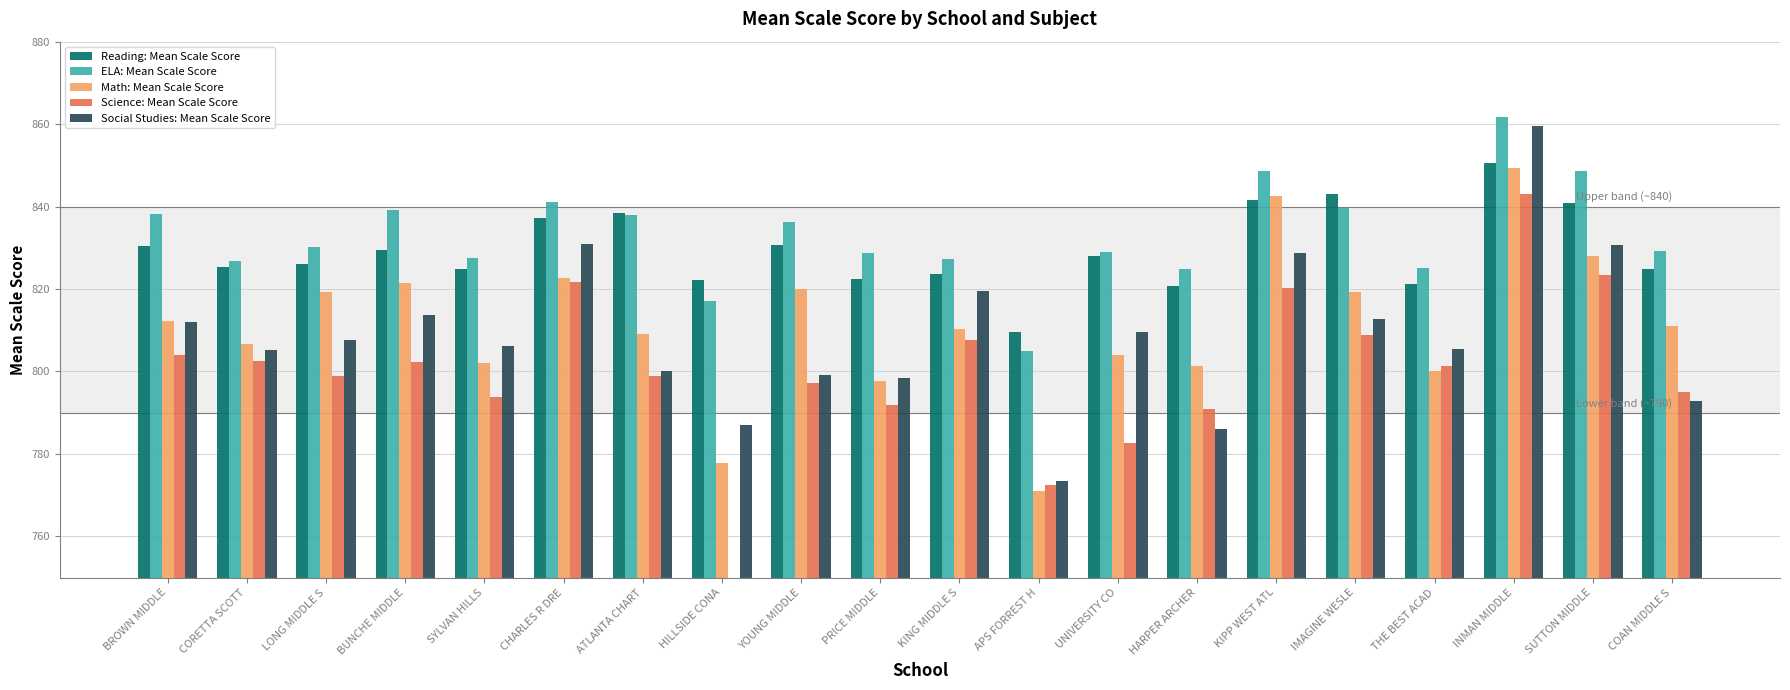

Between KING MIDDLE S and BUNCHE MIDDLE, which is larger?

BUNCHE MIDDLE